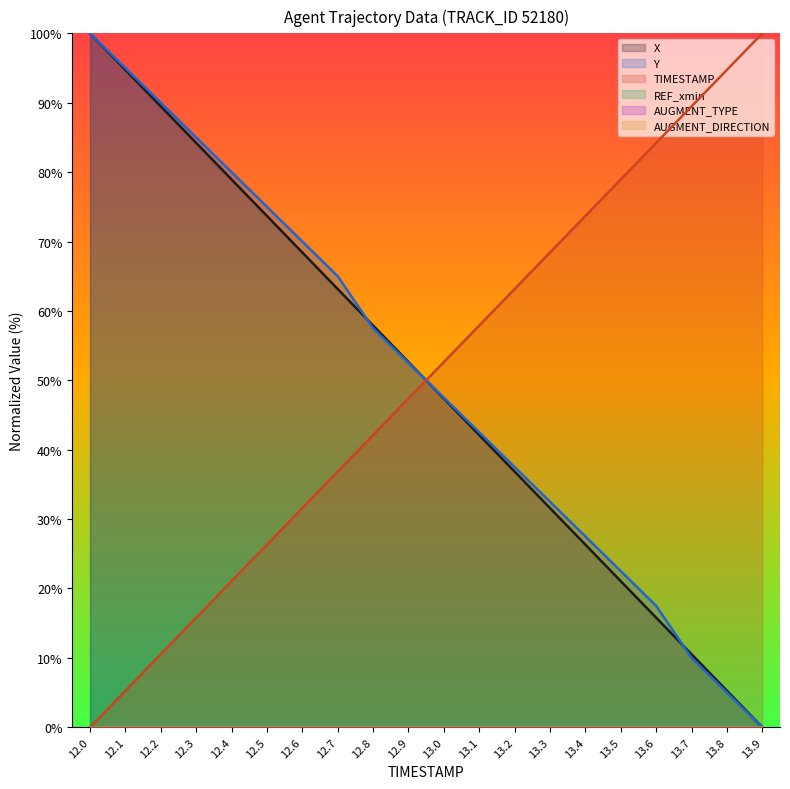

What is the label of the 7th point from the left?

12.6